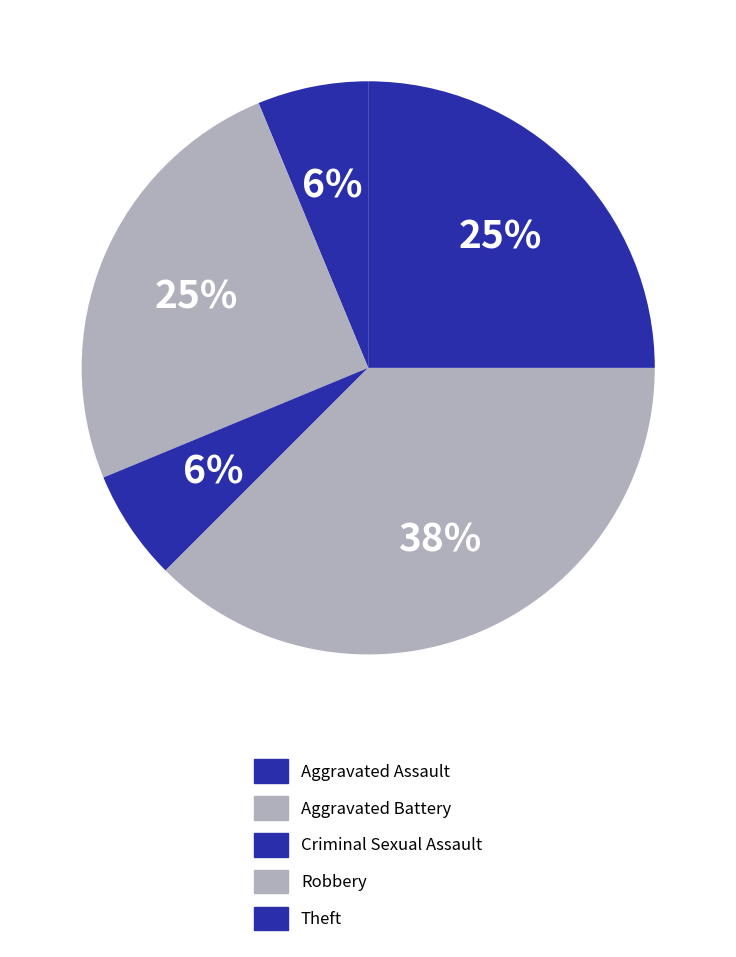

How many segments does this pie chart have?

5